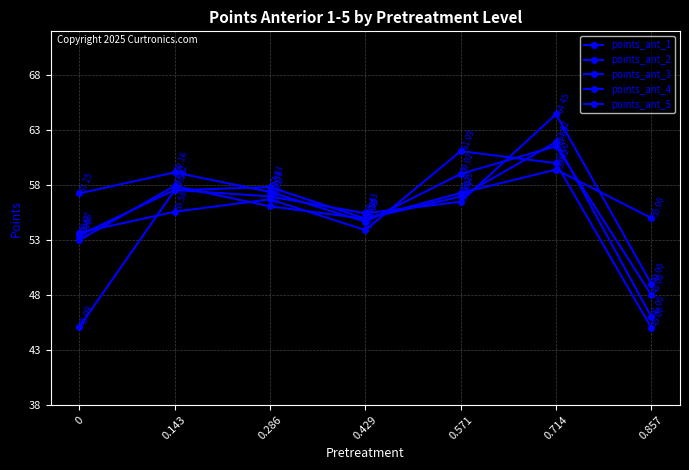

How many values in the points_ant_4 series exceed 57?

5